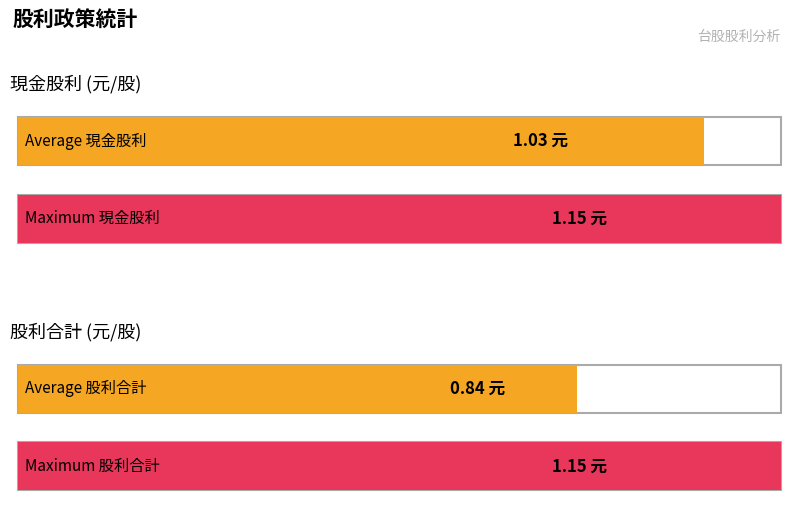

What are all the series names shown in the legend?

現金股利, 股利合計